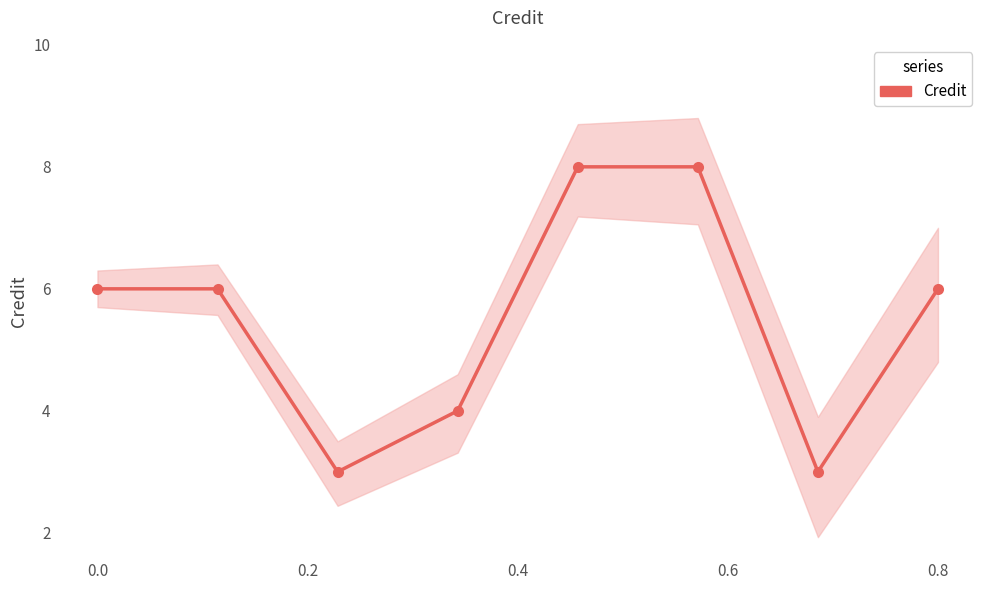

How many values are below 6?

3